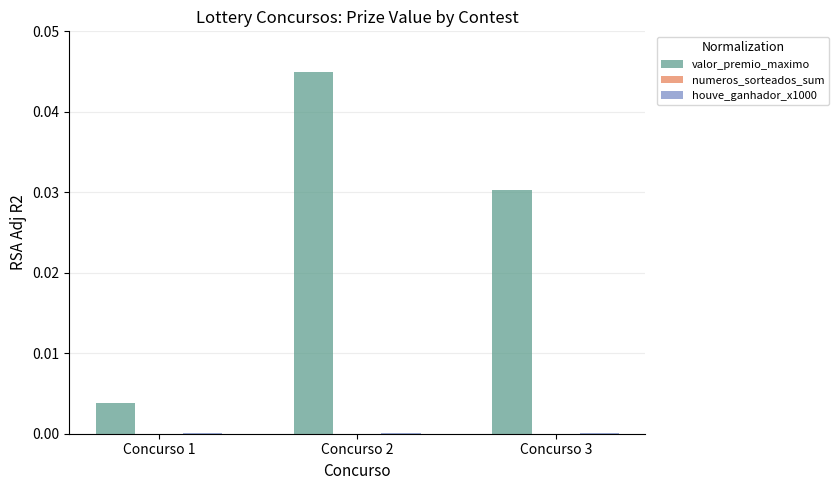

Which series has the largest total across all categories?

valor_premio_maximo